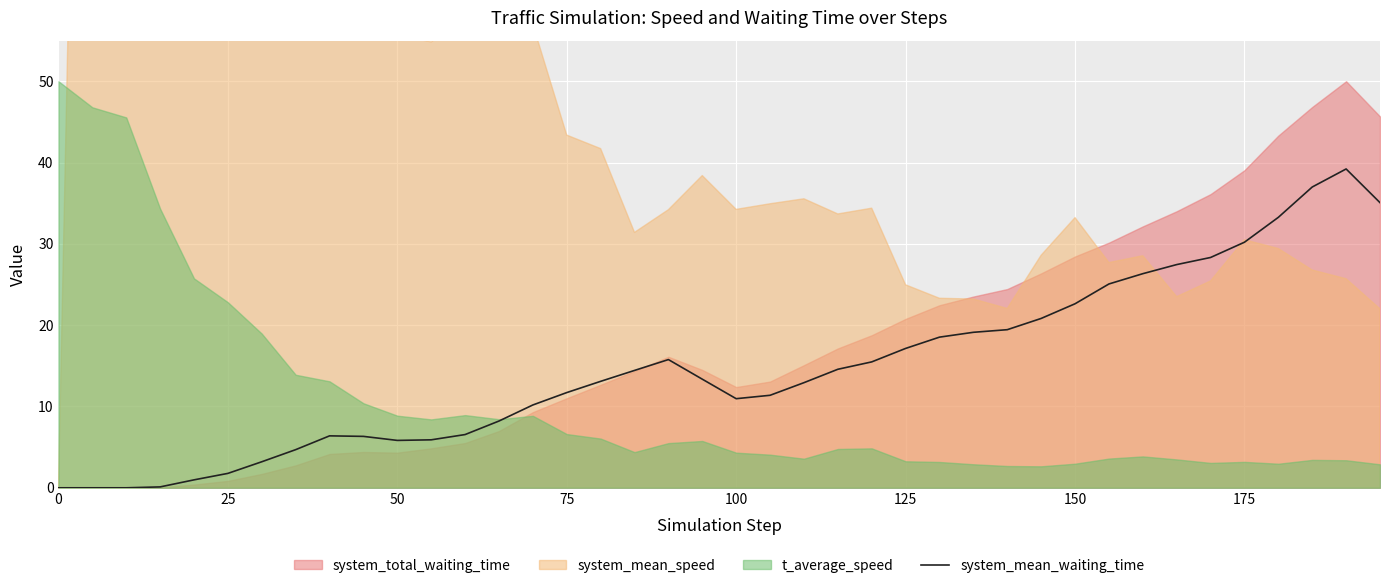

How many lines are shown in the chart?

1